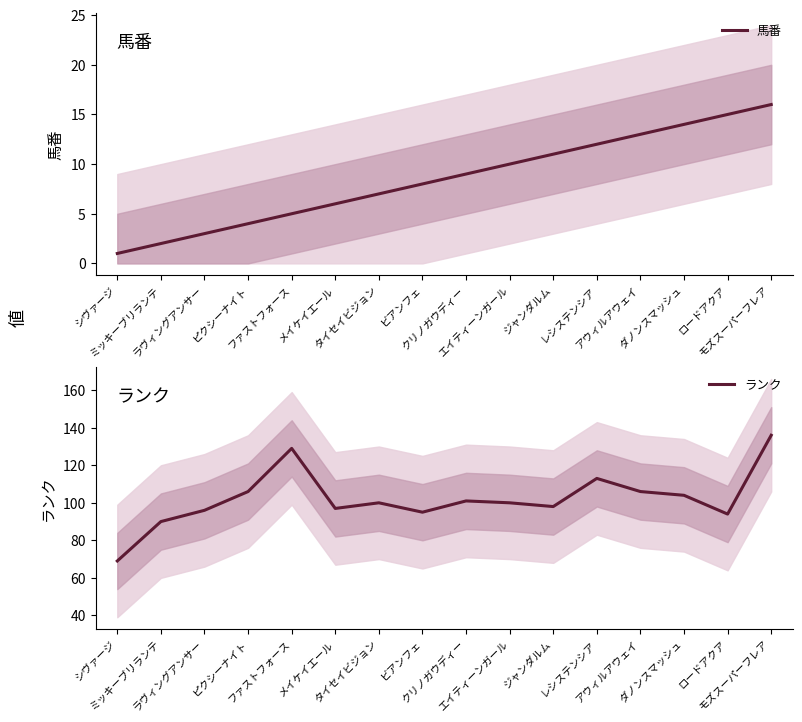

The 馬番 series shows 13 at アウィルアウェイ. True or false?

True